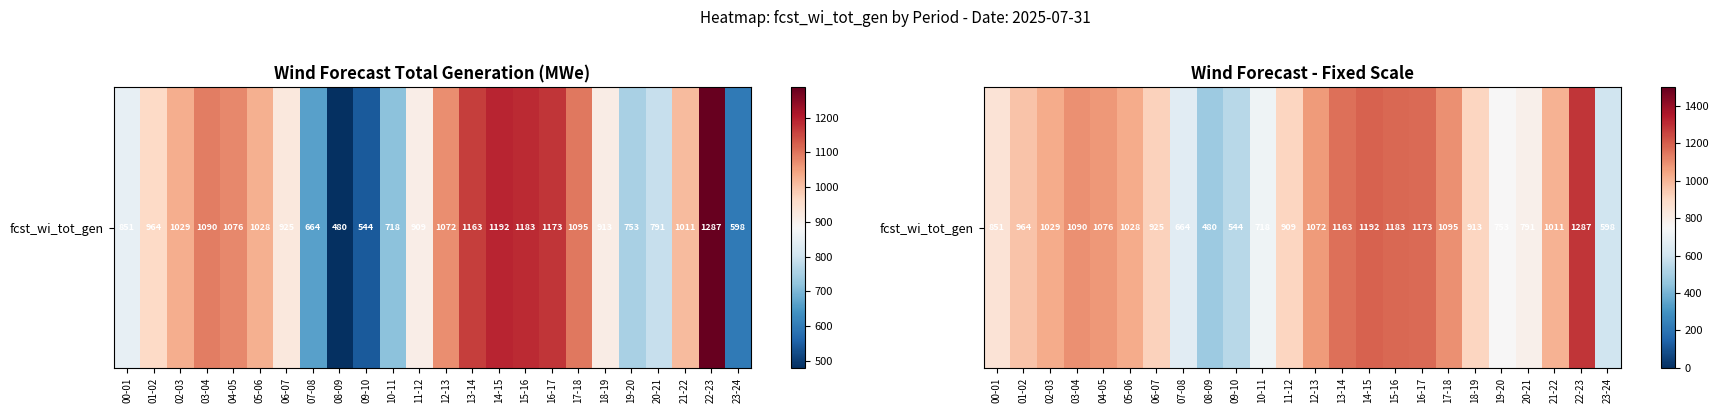

What is the change in value from 00-01 to 04-05?

+225